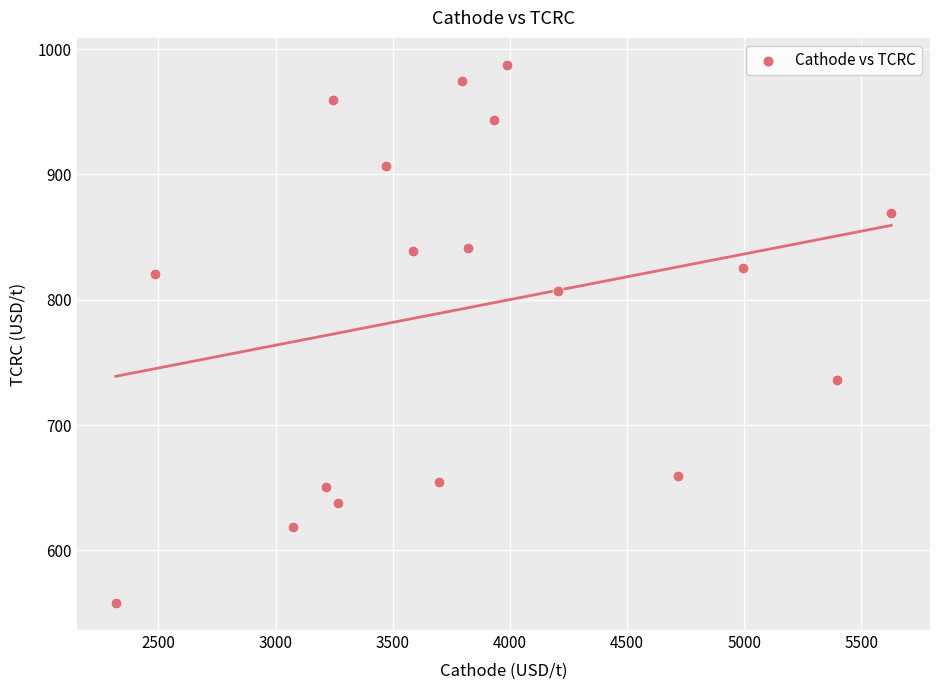

What is the range of Y values (max minus min)?

429.5